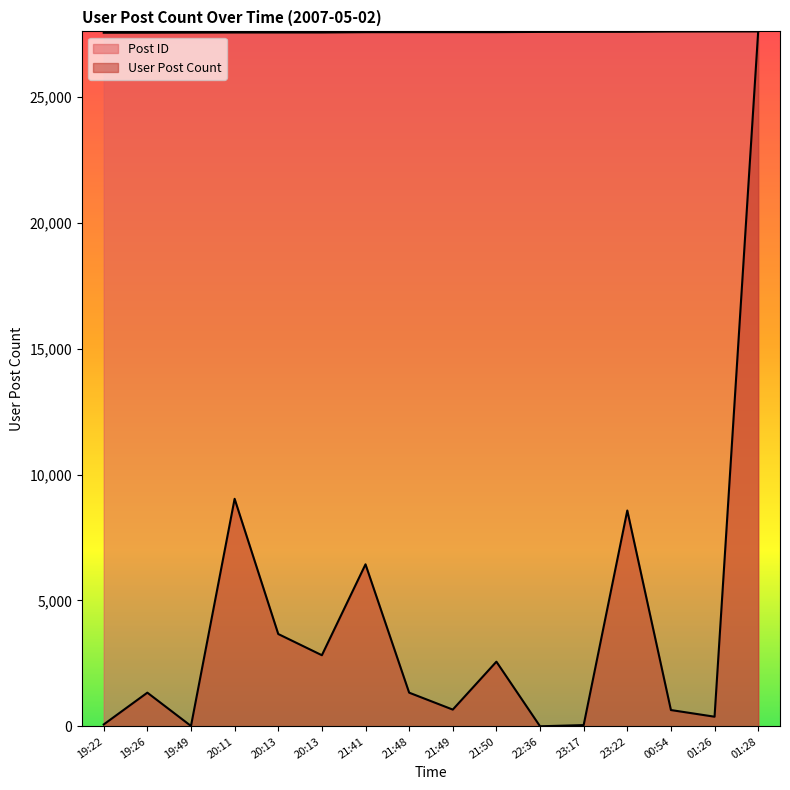

True or false: Post ID and User Post Count cross at least once.

False